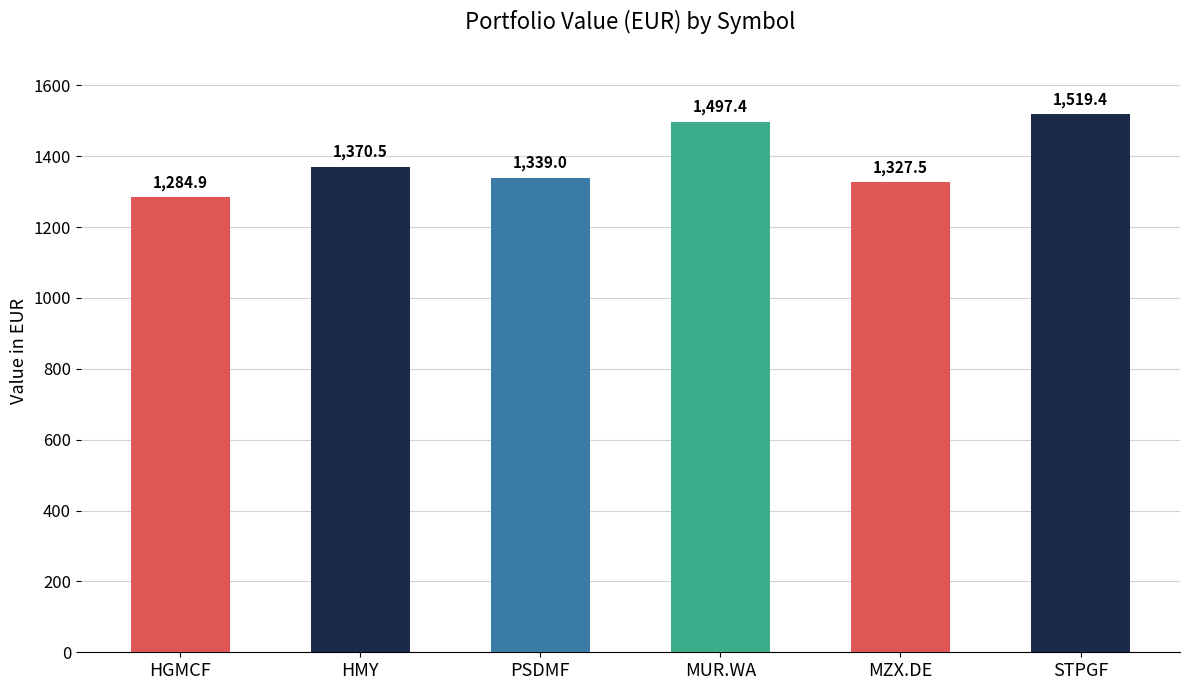

The chart shows a value of 2202.7 at HMY. True or false?

False